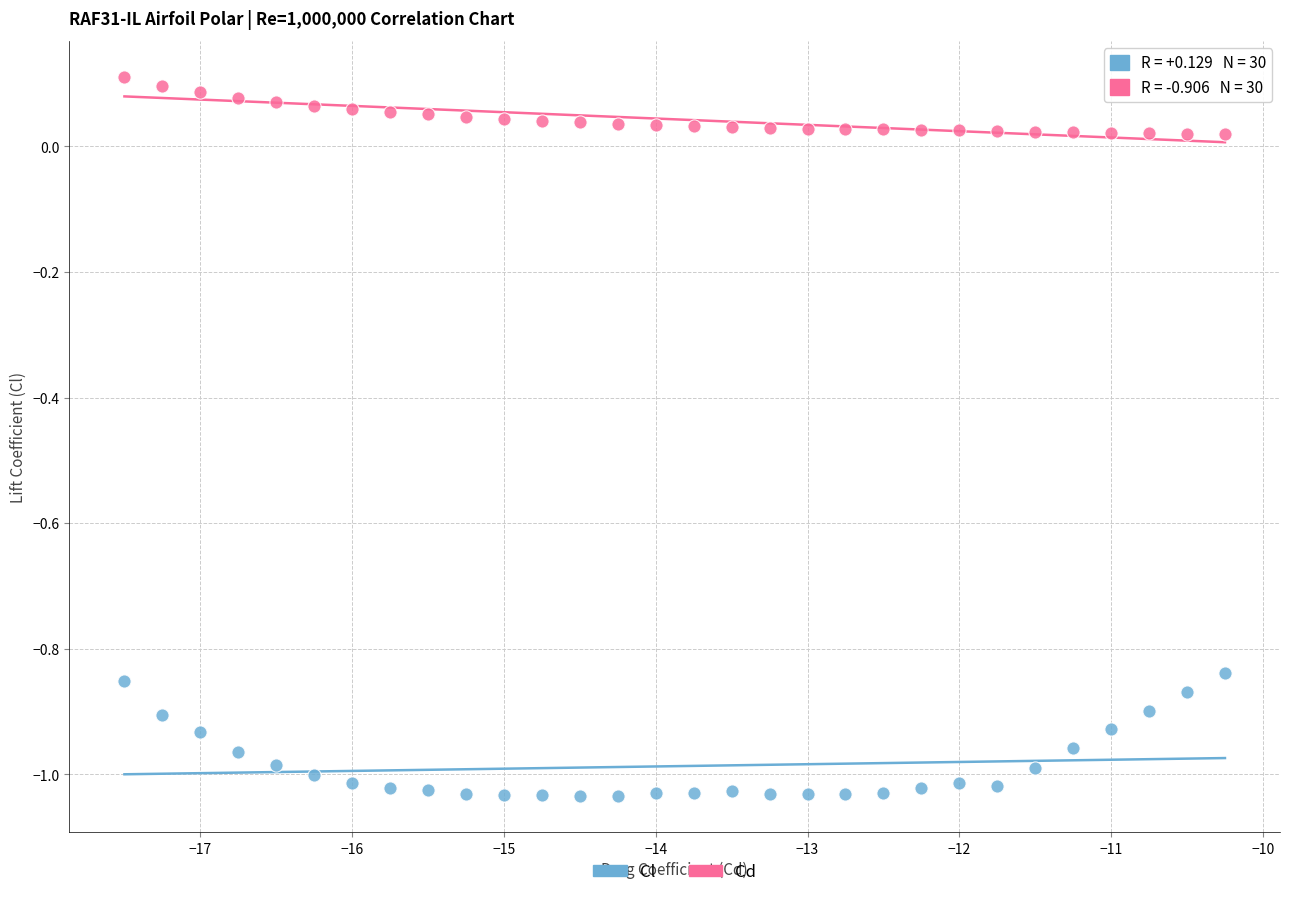

Across all data points, what is the range of Y values (max minus min)?

1.1